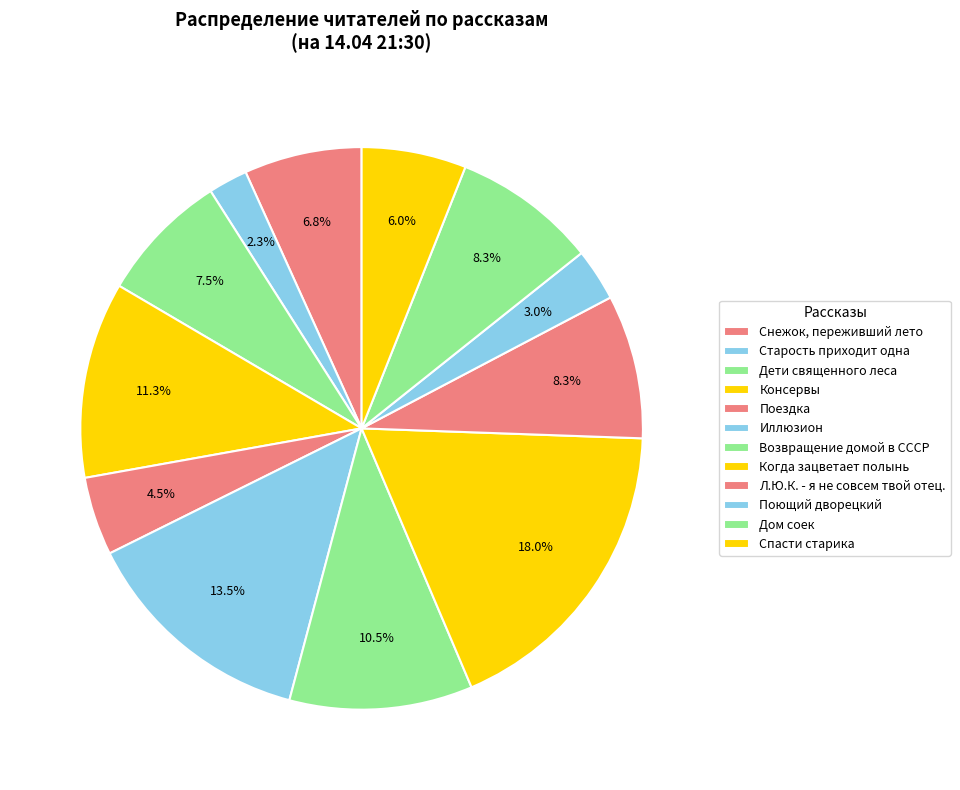

Count the number of slices in the pie.

12